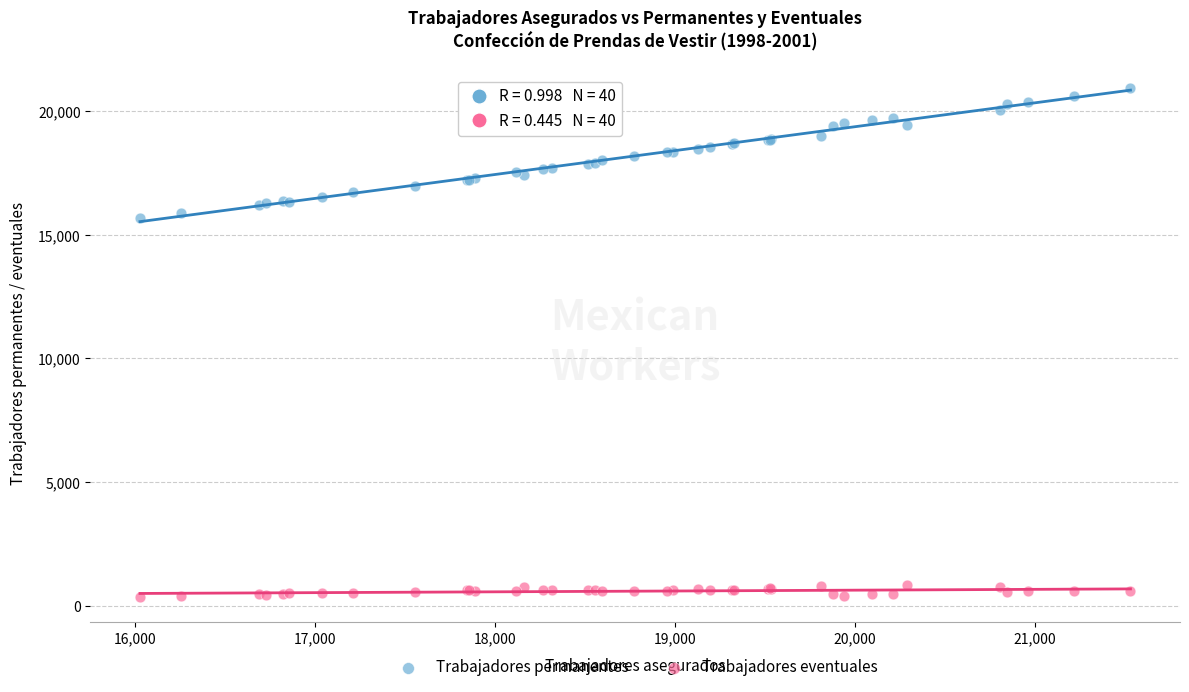

Which series reaches the minimum Y coordinate?

Trabajadores eventuales